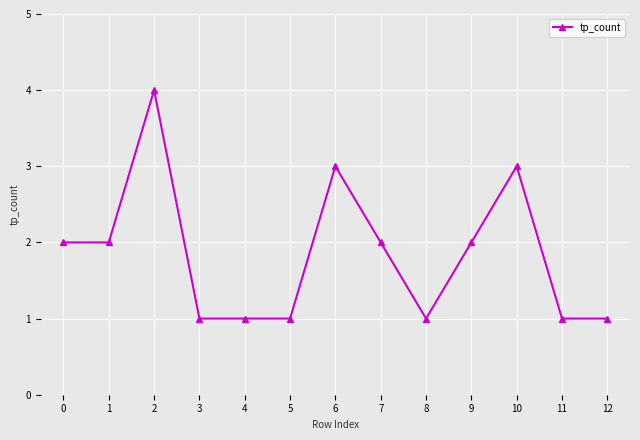

Count the number of data series in this chart.

1